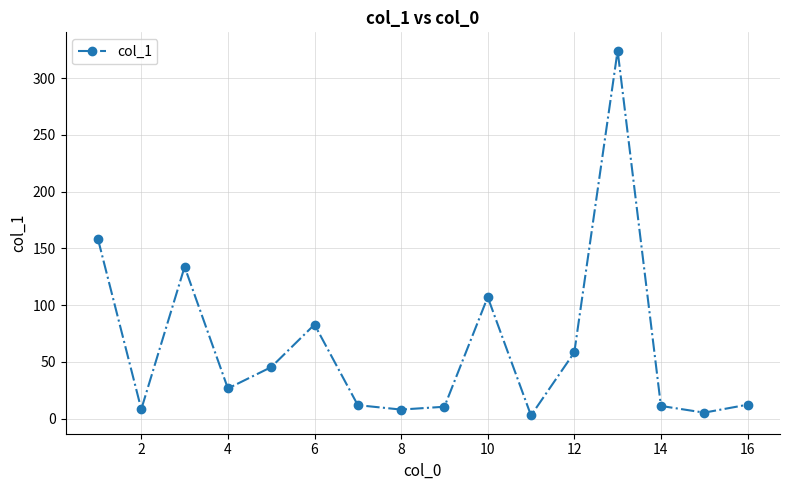

Does the chart have visible grid lines?

Yes